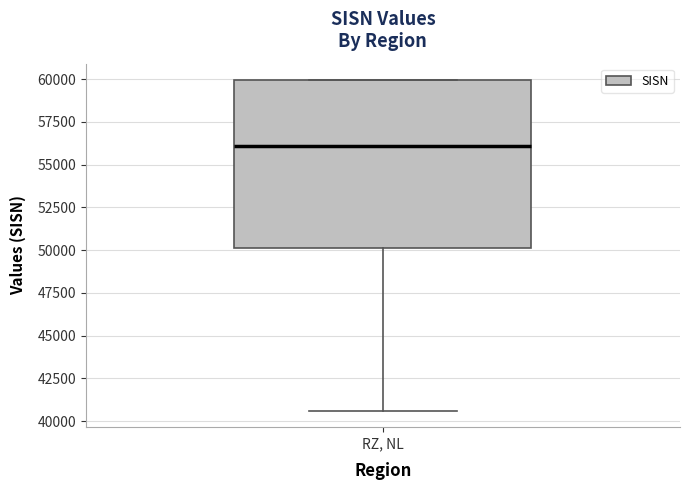

Read this box plot against the y-axis: the position of the median line, the range covered by the box, and the ends of both whiskers. The values are not printed on the chart, so give them approximately, as read against the axis.

median 56000, box 50000 to 60000, whiskers 40500 to 60000